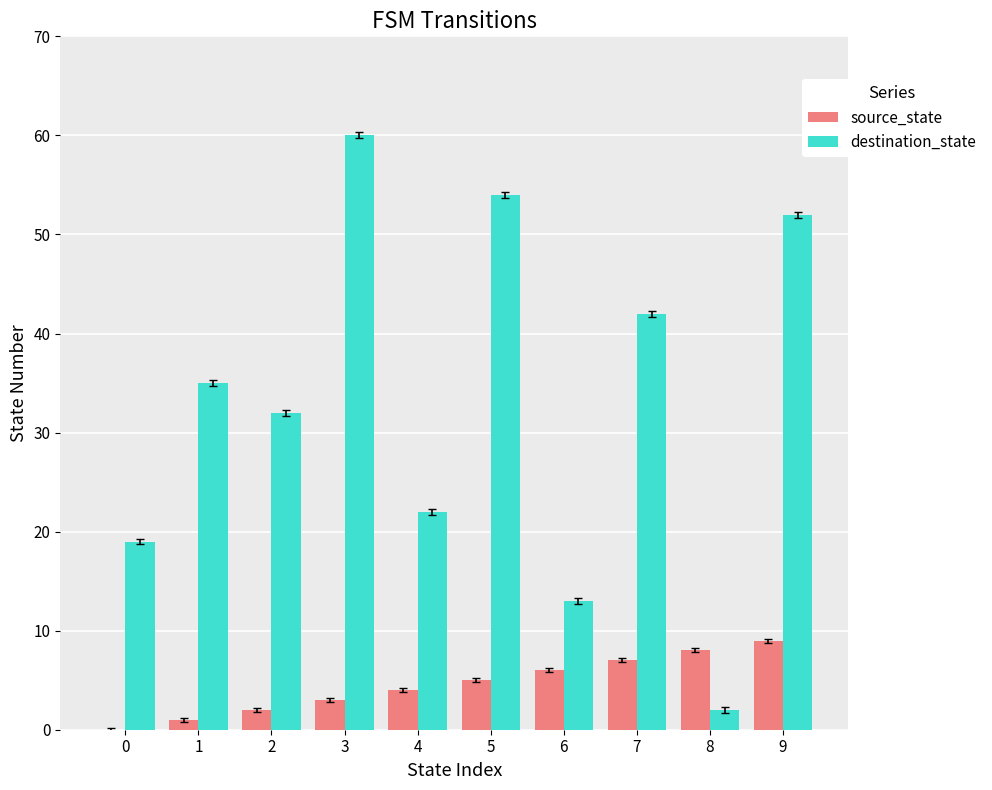

Is the value of destination_state at 0 greater than the value of source_state at 9?

Yes